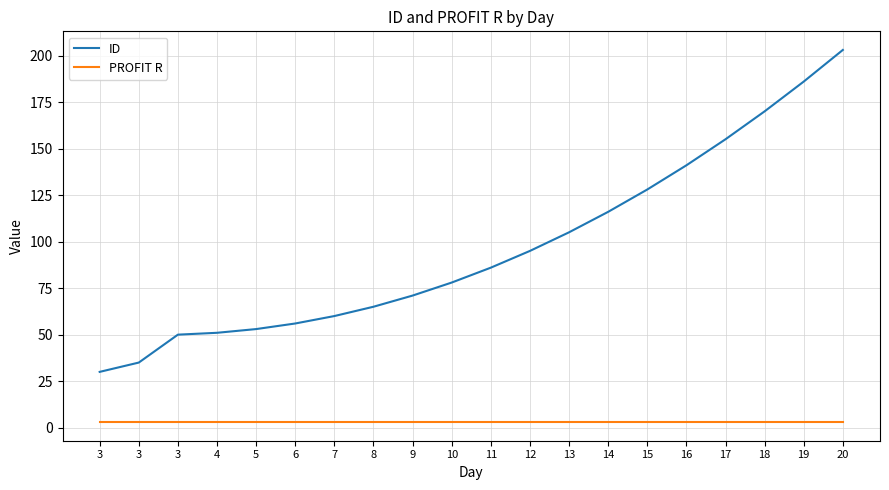

What is the total value across all series at 17?

158